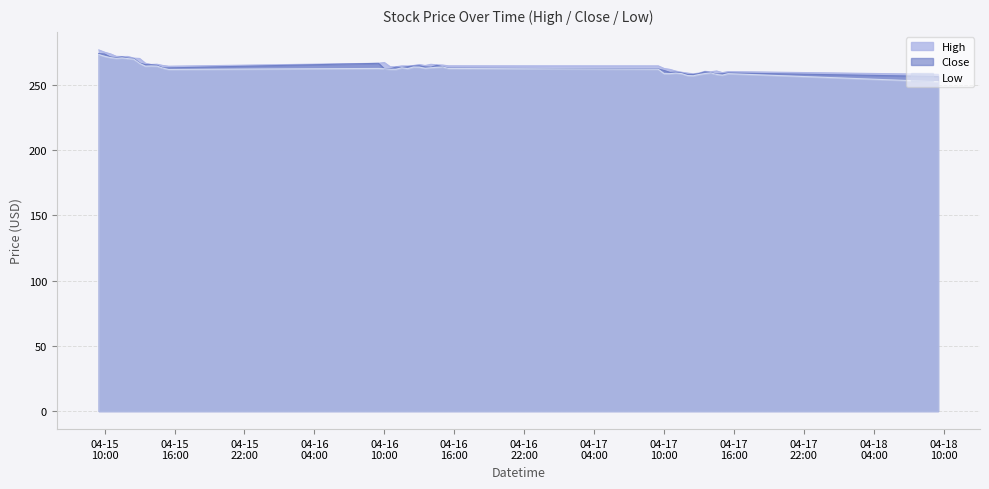

Rank the series by their average value, from lowest to highest.

Low, Close, High